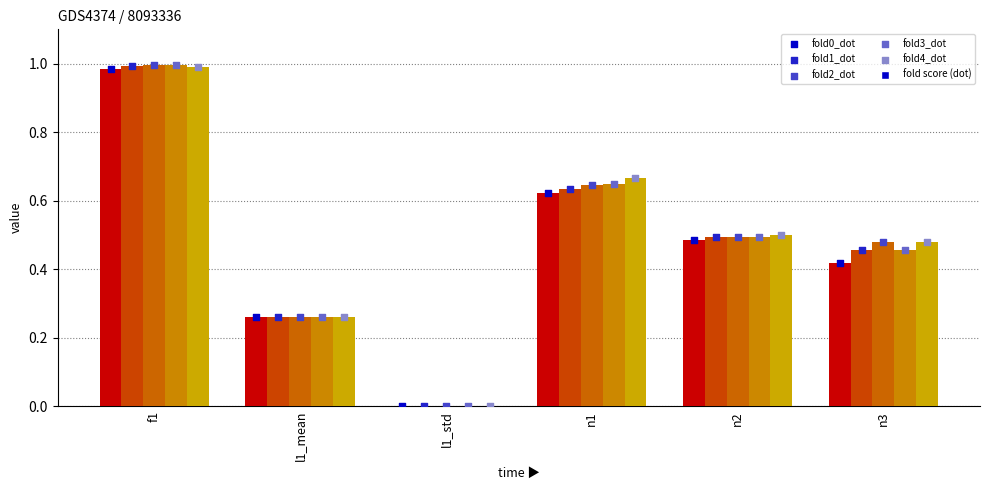

Which series has the largest total across all categories?

fold4